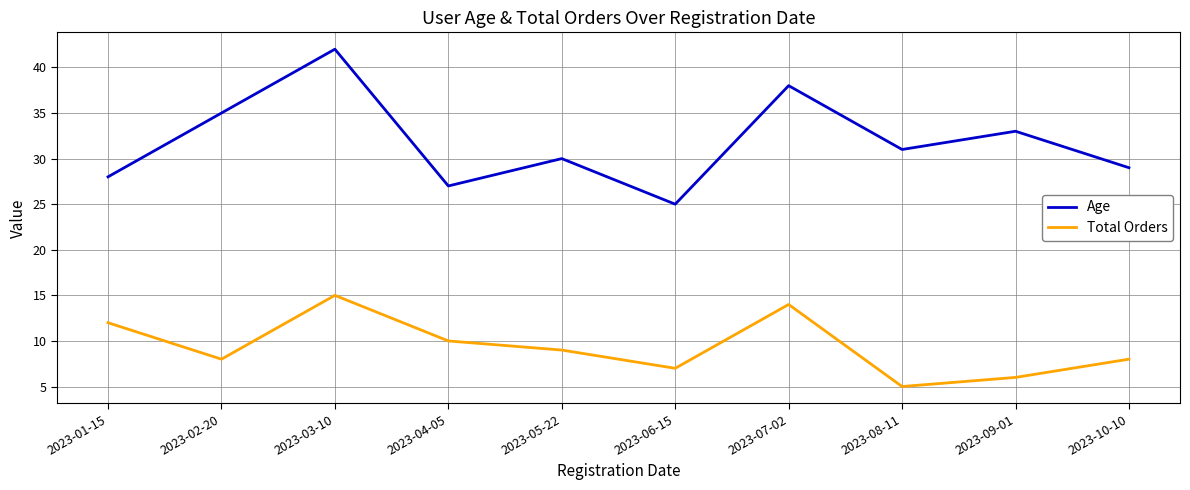

What is the minimum value for Age?

25